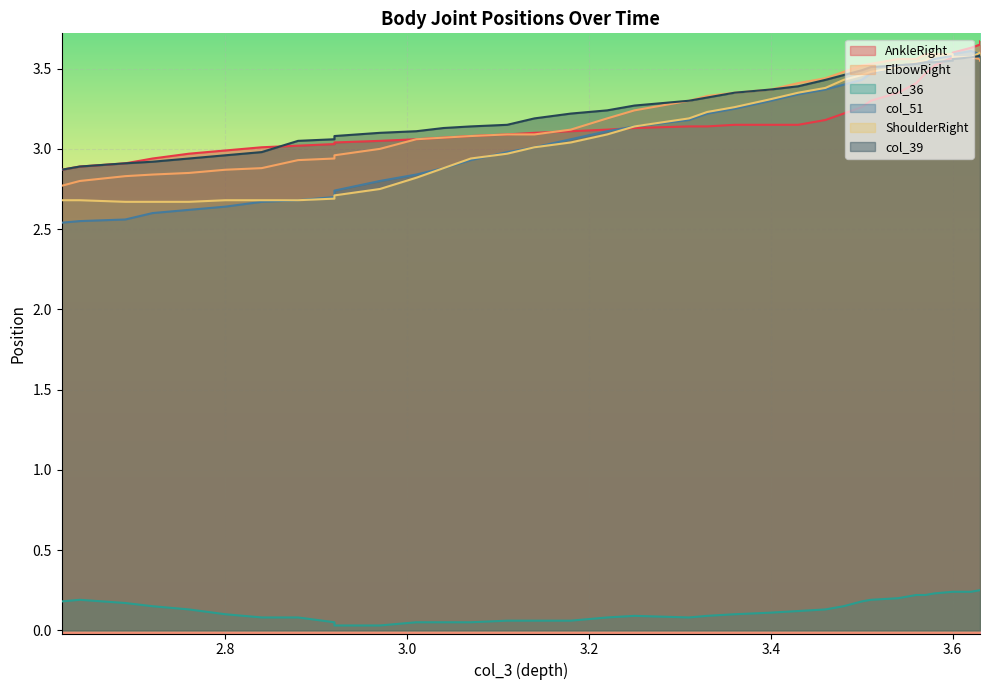

What is the difference between the AnkleRight values at 5 and 17?

0.4